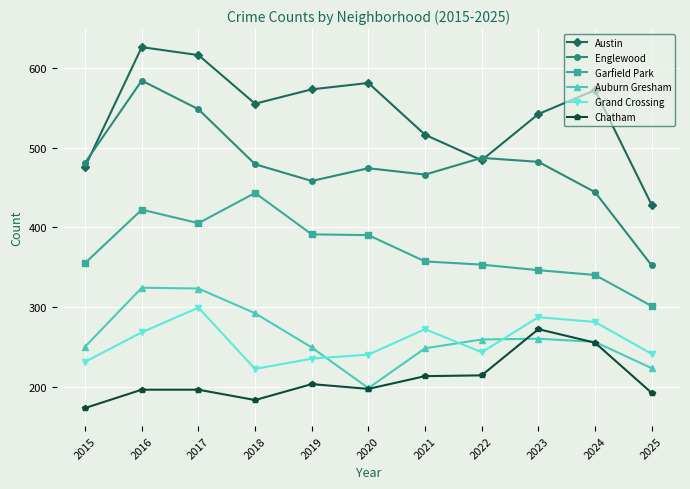

What is the maximum value for Auburn Gresham?

324